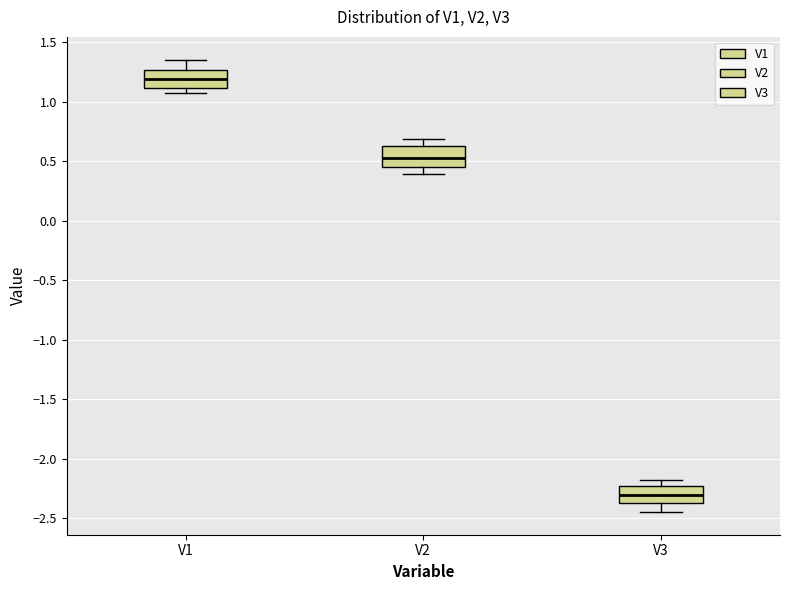

Which box's median line is the lowest?

V3